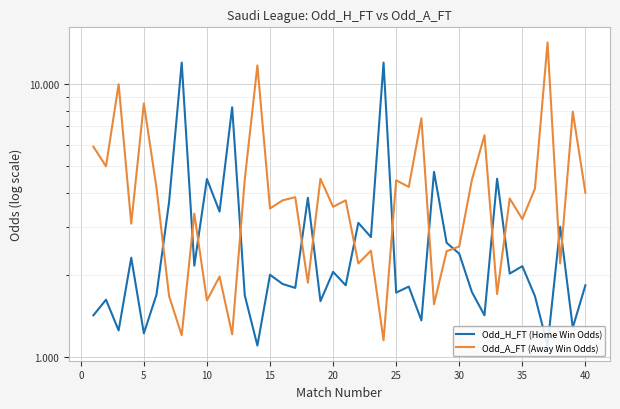

True or false: Odd_H_FT (Home Win Odds) has more than 1 points higher than both neighbors.

True